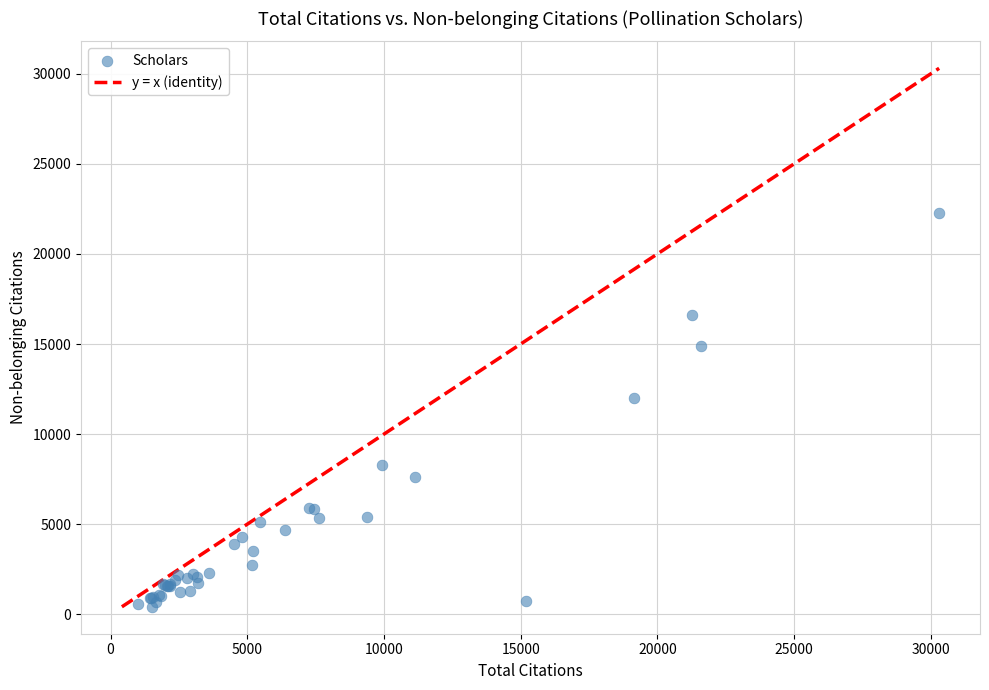

What Y value in the scatter plot is closest to 11348?

11992